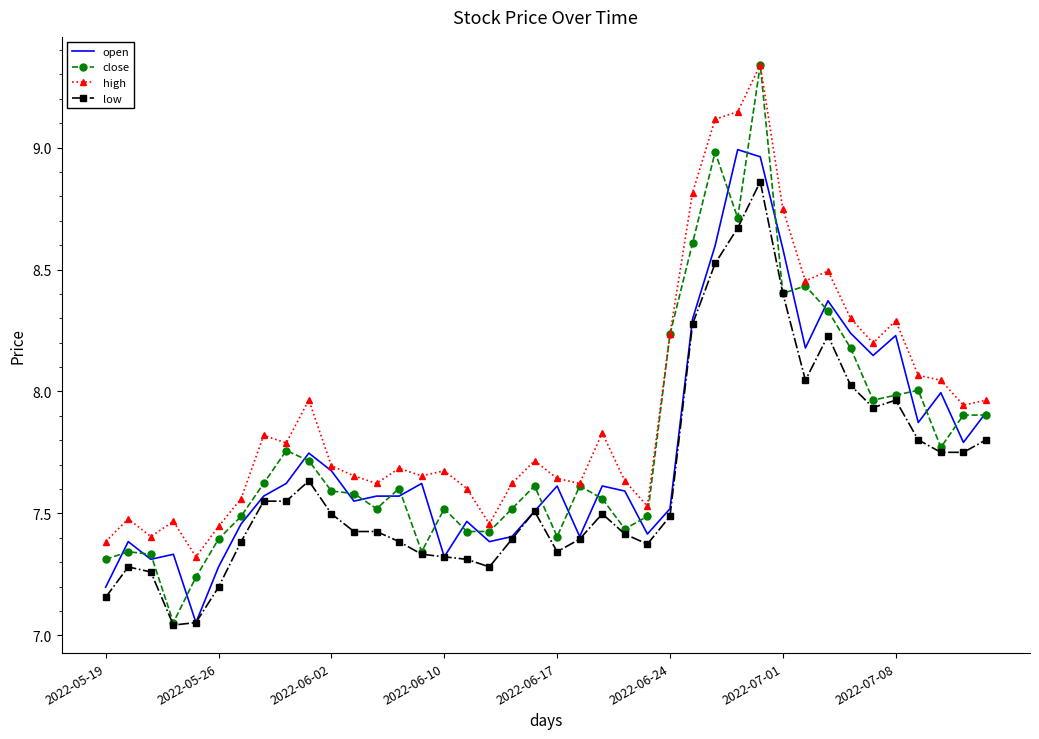

True or false: low and high cross at least once.

False